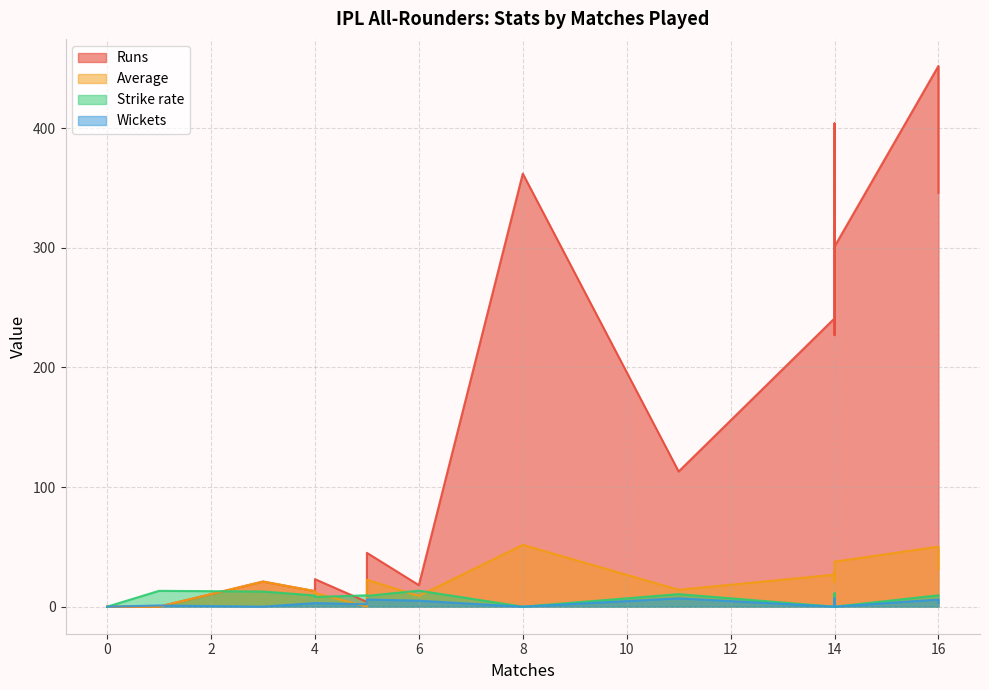

How many times do Wickets and Average cross each other?

2